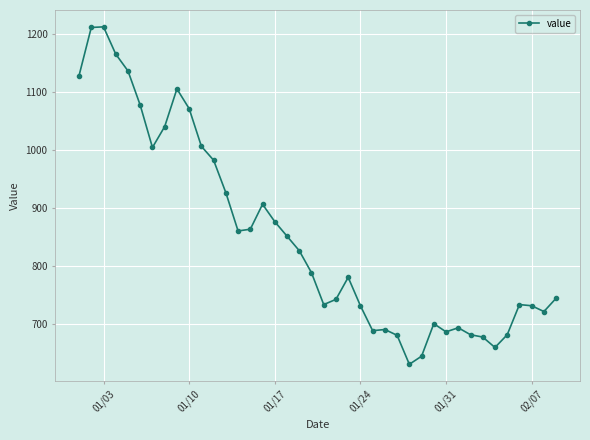

What is the value of the 23rd point from the left?

781